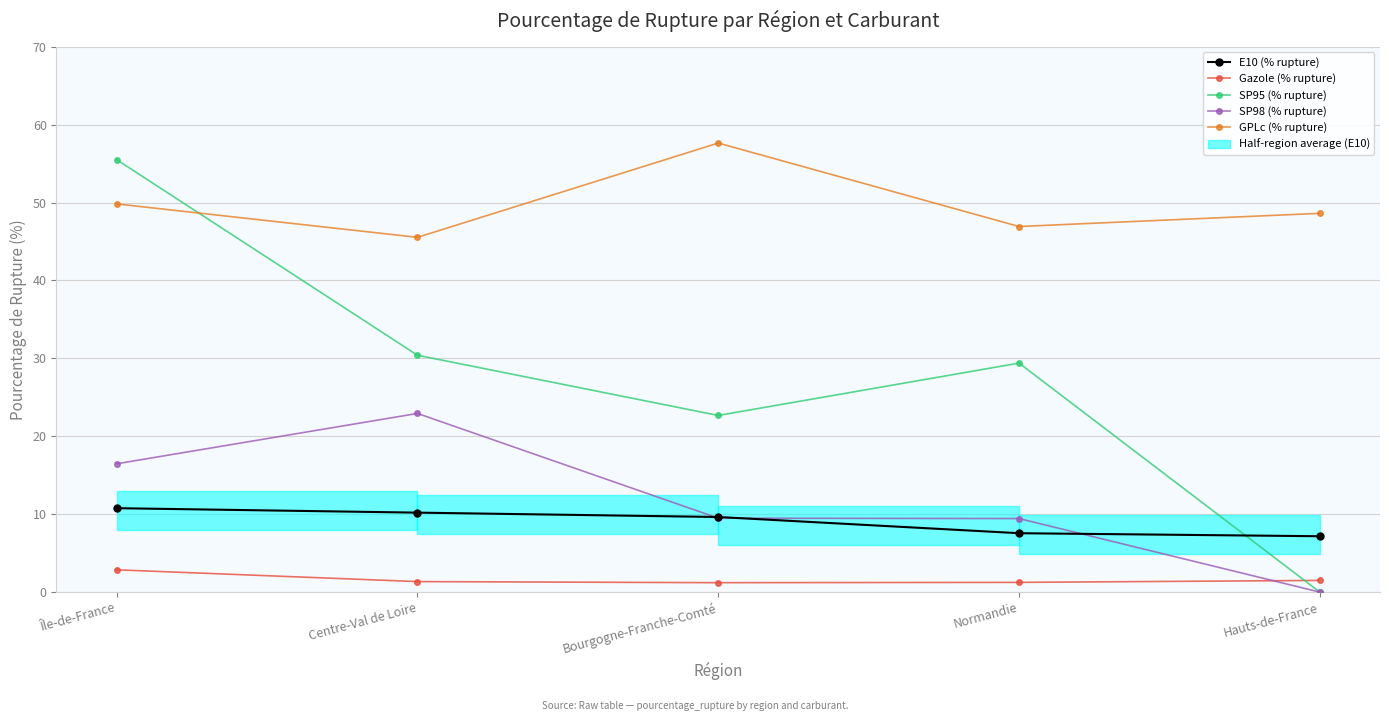

True or false: E10 (% rupture) has more than 1 points higher than both neighbors.

False